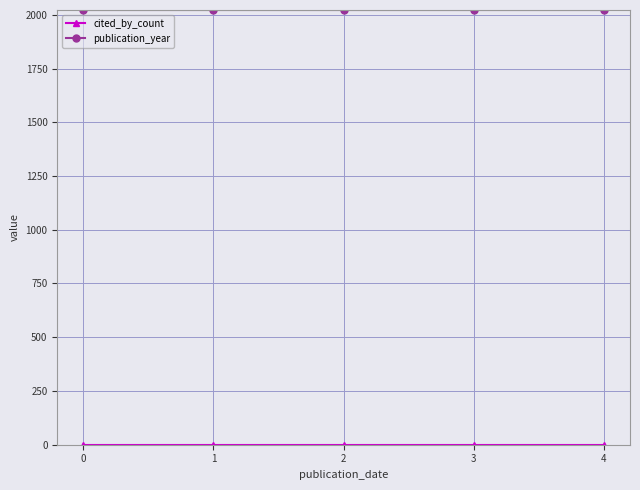

True or false: publication_year has more than 2 points higher than both neighbors.

False